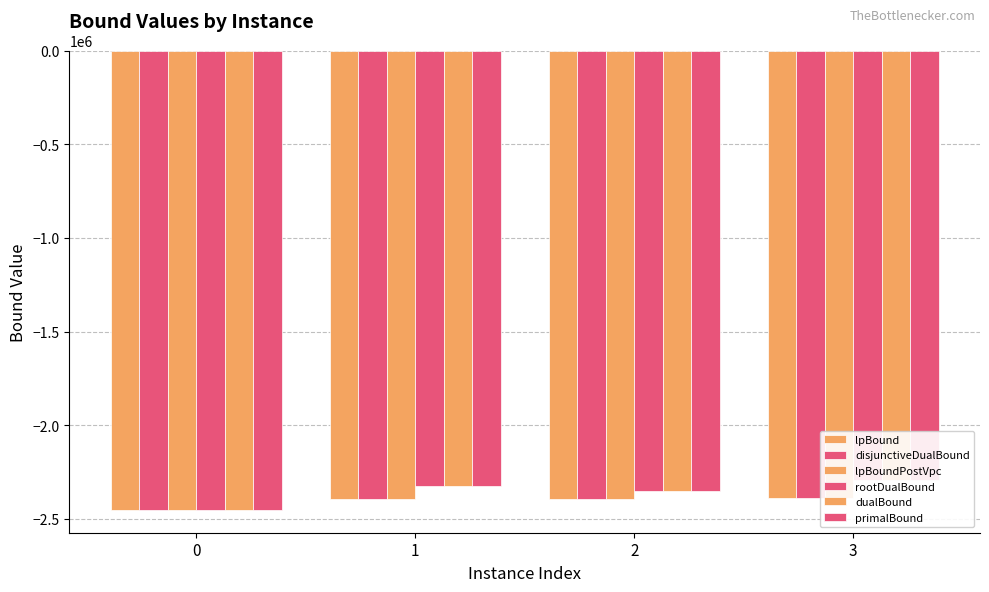

Is the value of rootDualBound at 1 greater than the value of lpBoundPostVpc at 2?

Yes